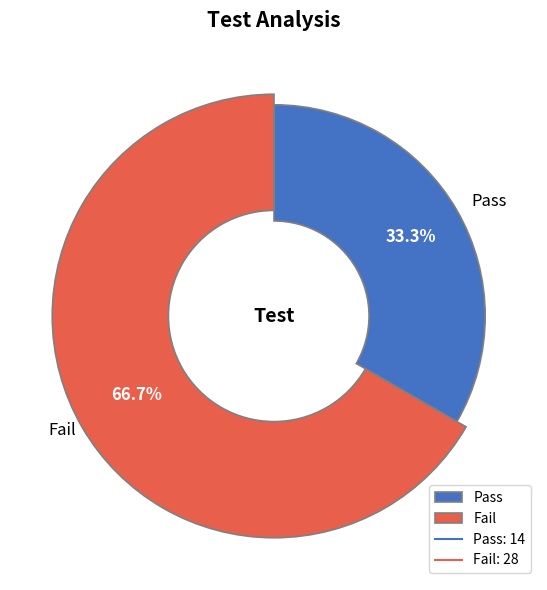

Which slice is the smallest?

Pass